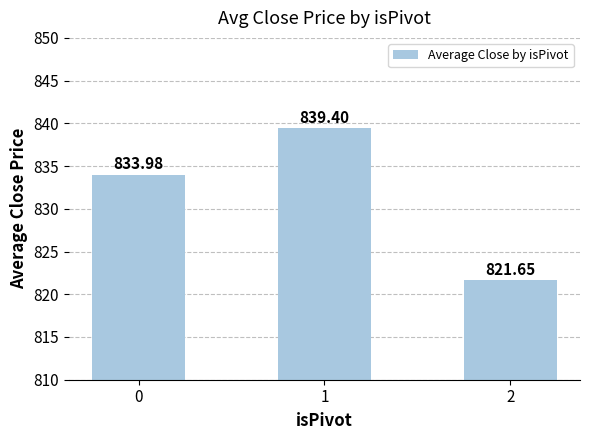

Which label corresponds to the largest value in the chart?

1